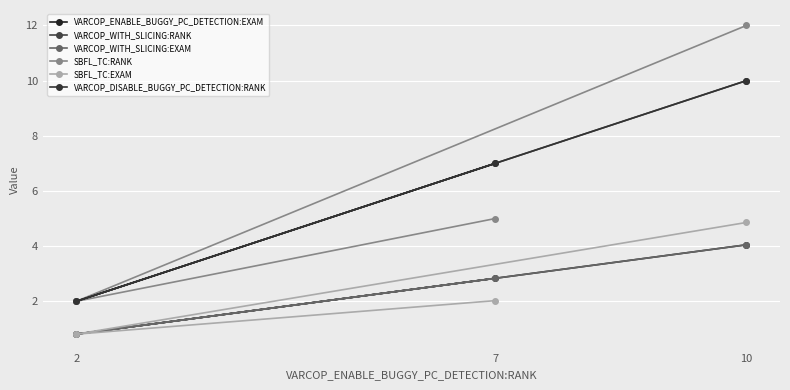

What is the difference between the SBFL_TC:RANK values at 7 and 10?

7.0